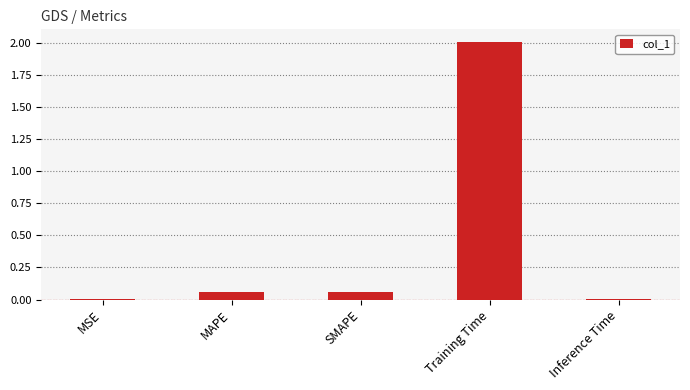

Which category has the highest value across all series?

Training Time